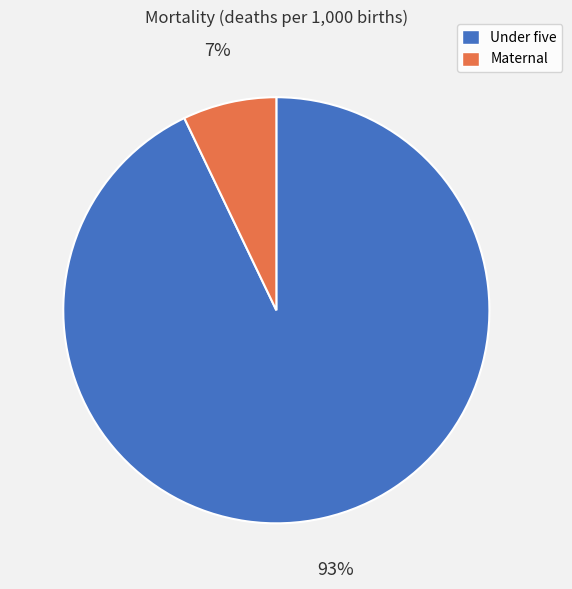

To the nearest percent, what is the difference between the largest and smallest slice percentages?

86%